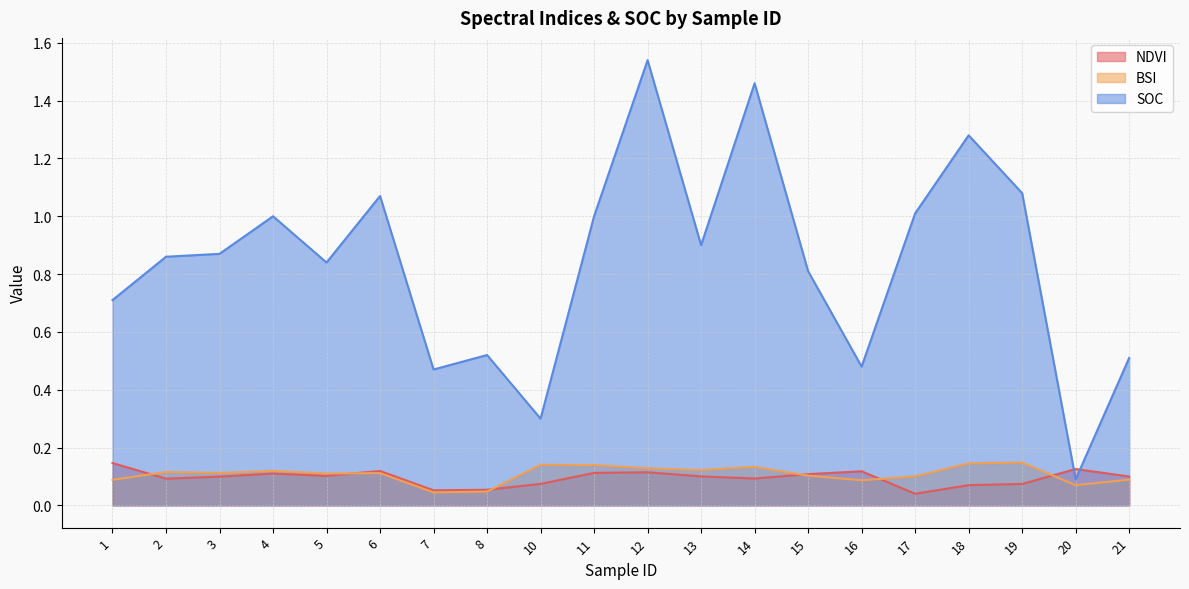

Which series changed the most between 13 and 20?

SOC